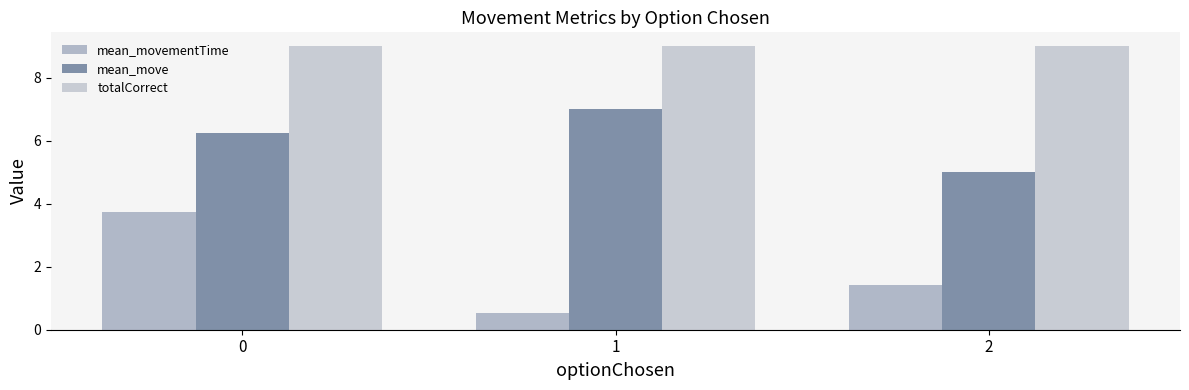

Rank the series by their maximum value, from lowest to highest.

mean_movementTime, mean_move, totalCorrect